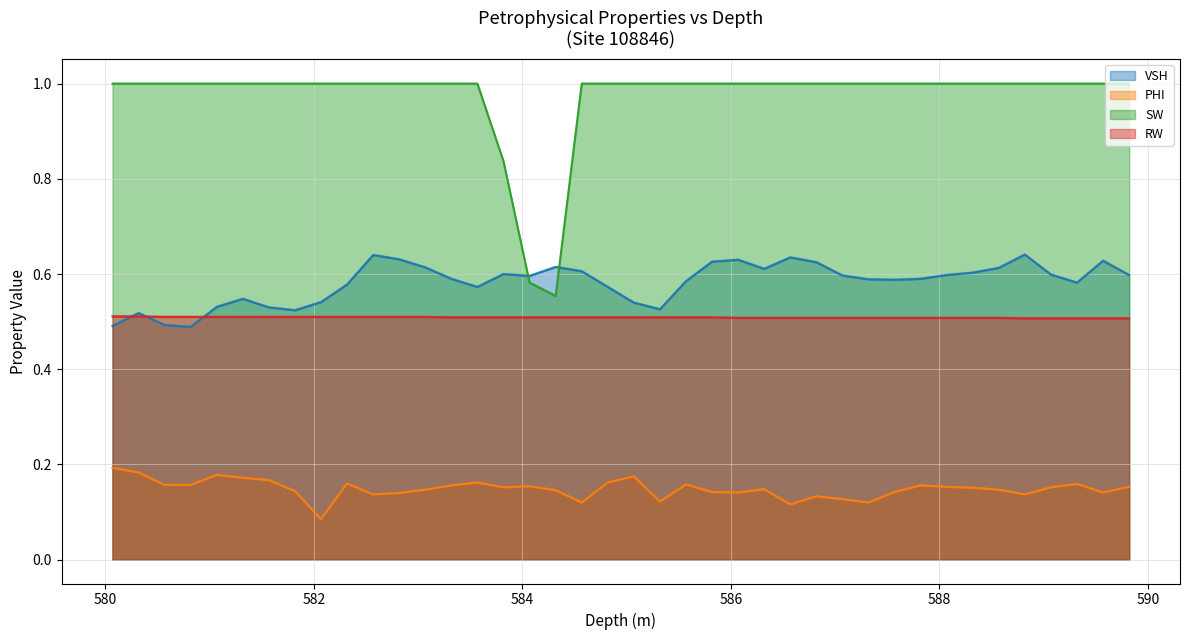

The VSH series shows 0.6 at 585.82. True or false?

True